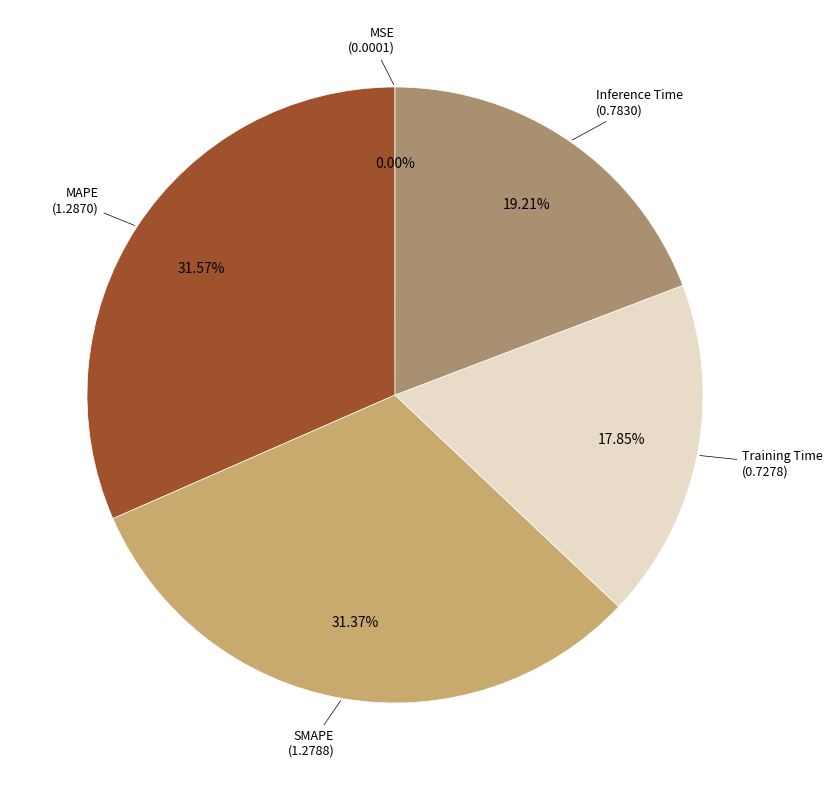

Is there any slice that represents more than half of the pie?

No